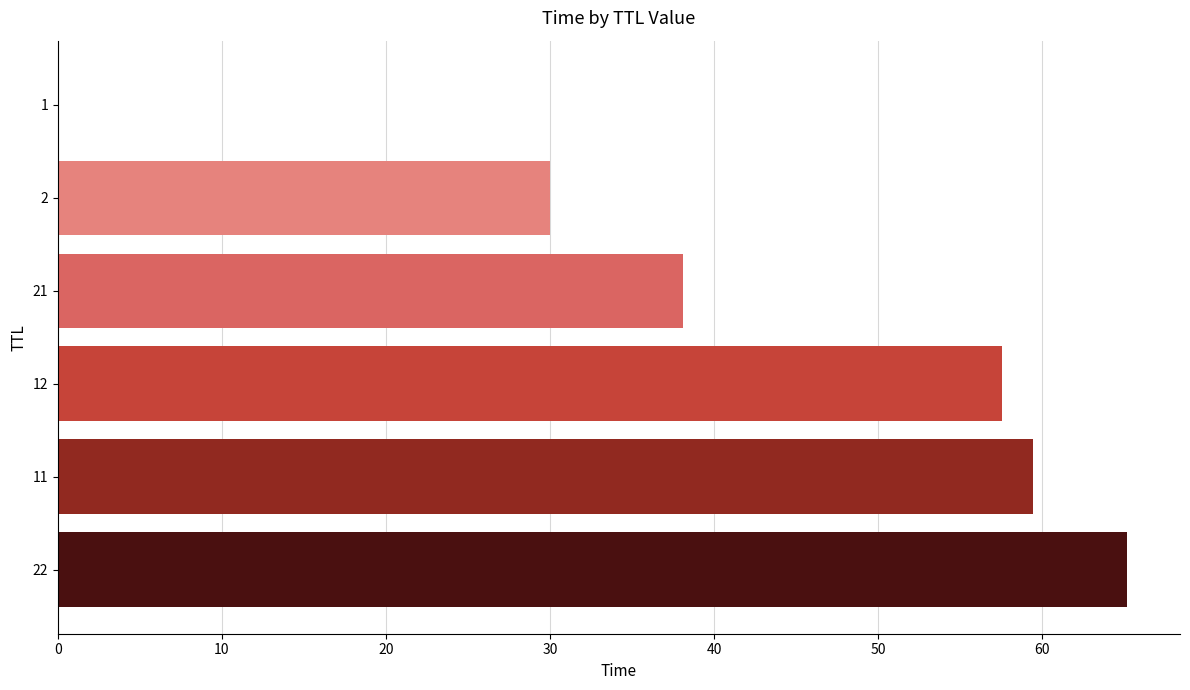

What is the greatest value displayed?

65.2